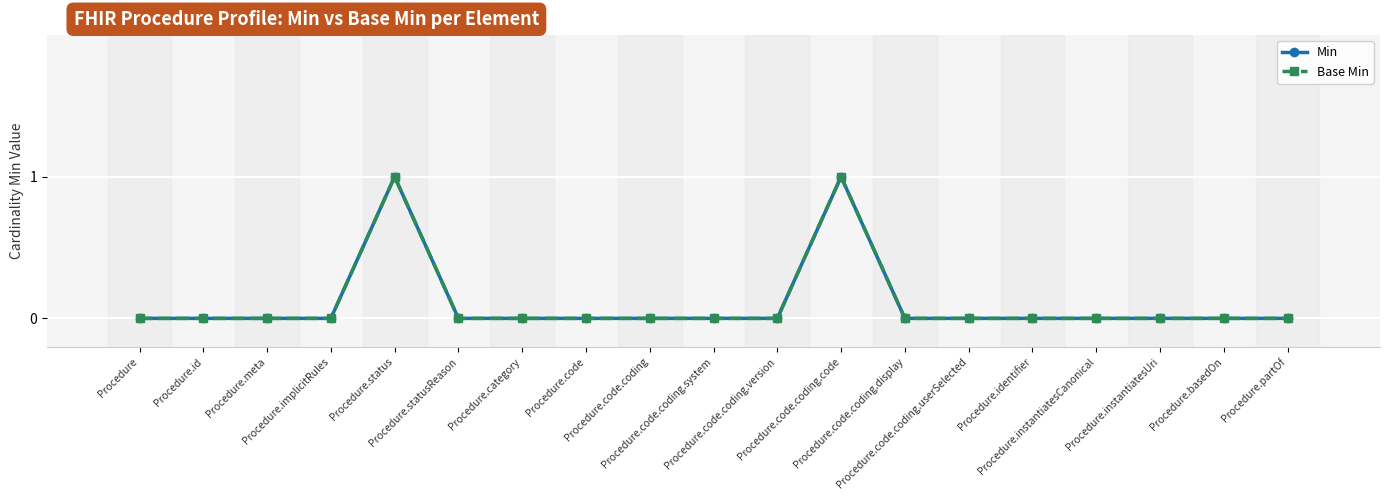

List the labels in order of Min value, smallest first.

Procedure, Procedure.id, Procedure.meta, Procedure.implicitRules, Procedure.statusReason, Procedure.category, Procedure.code, Procedure.code.coding, Procedure.code.coding.system, Procedure.code.coding.version, Procedure.code.coding.display, Procedure.code.coding.userSelected, Procedure.identifier, Procedure.instantiatesCanonical, Procedure.instantiatesUri, Procedure.basedOn, Procedure.partOf, Procedure.status, Procedure.code.coding.code